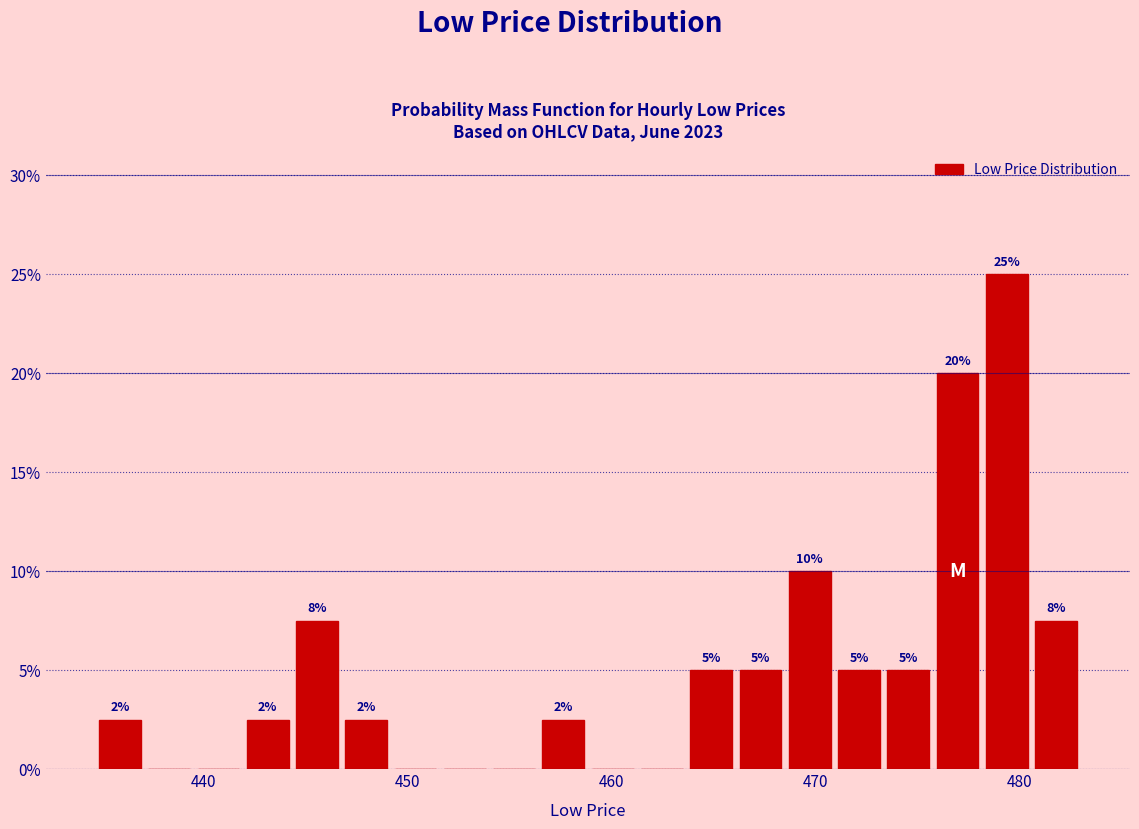

Read against the x-axis, roughly where is the centre of the tallest bar?

479